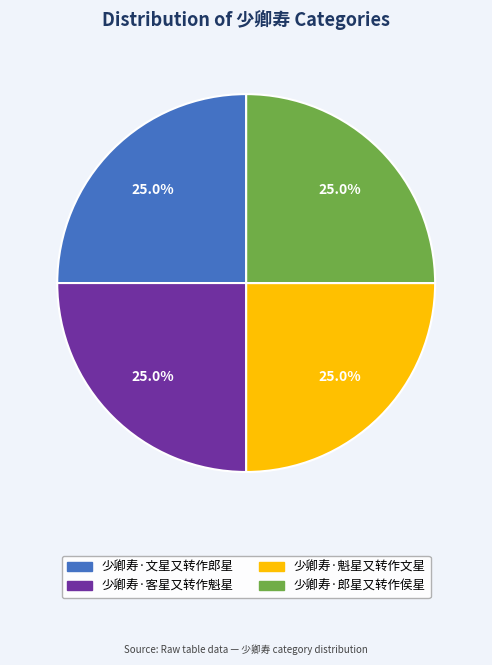

The 少卿寿·客星又转作魁星 slice represents 19% of the pie. True or false?

False